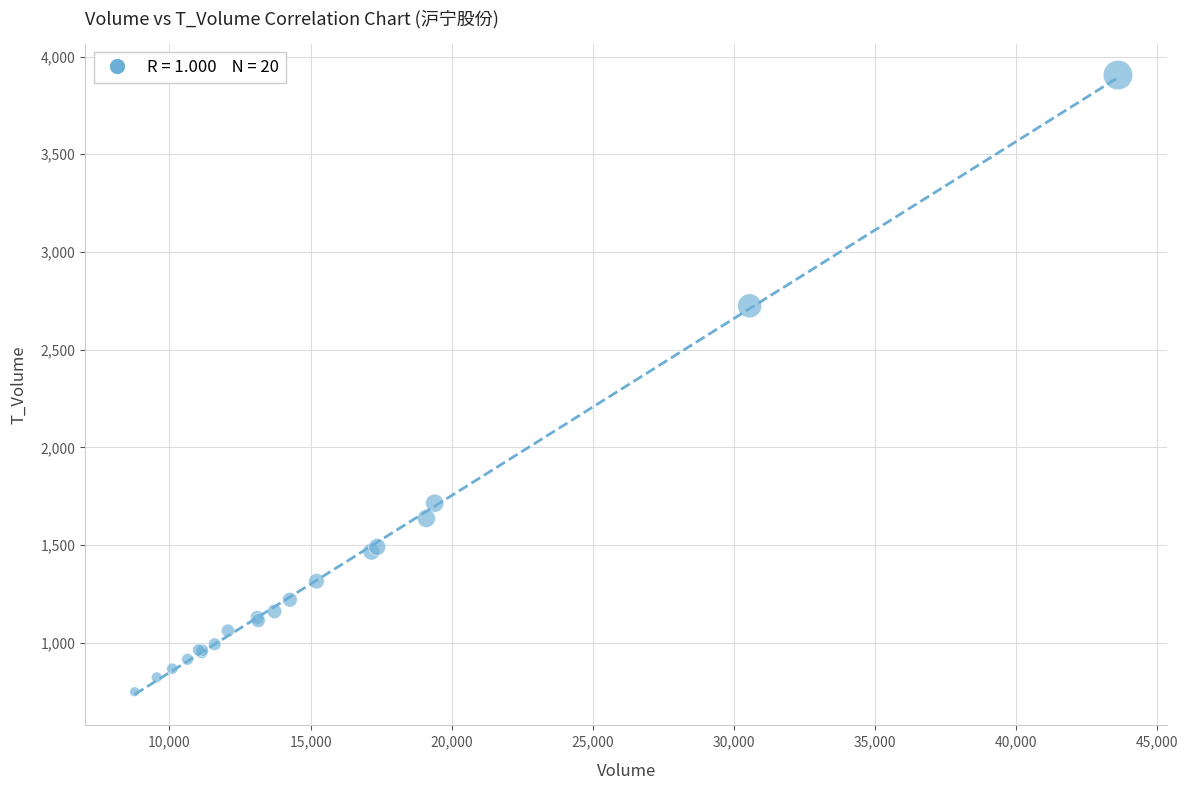

What Y value in the scatter plot is closest to 2327?

2724